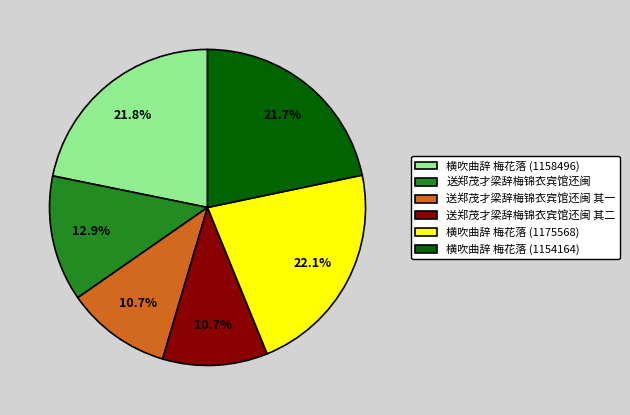

Is the sum of 横吹曲辞 梅花落 (1158496) and 送郑茂才梁辞梅锦衣宾馆还闽 greater than half?

No